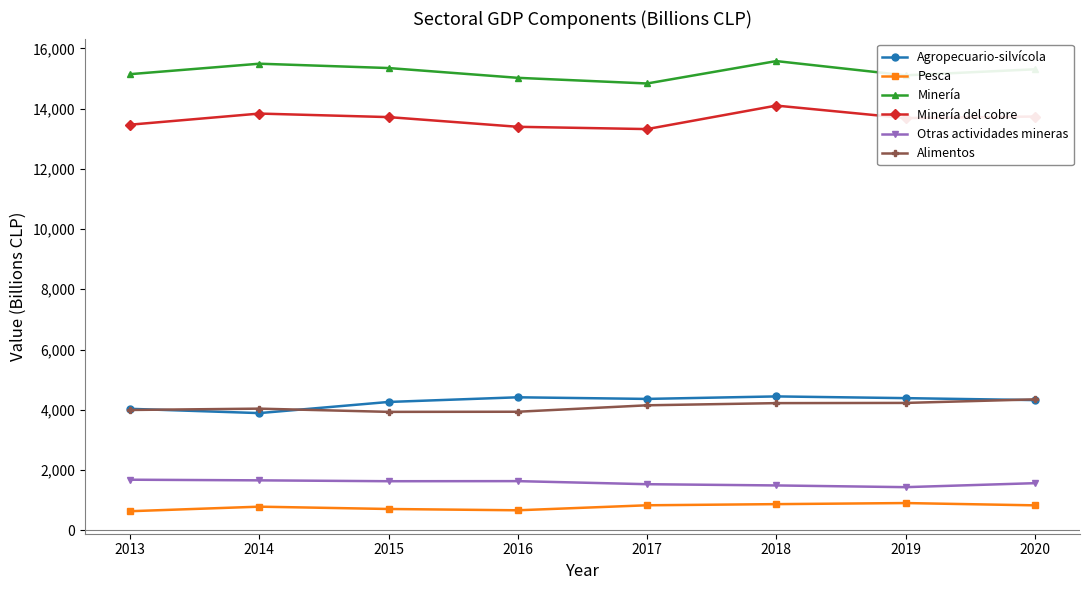

Is the value of Otras actividades mineras at 2018 greater than the value of Minería del cobre at 2014?

No